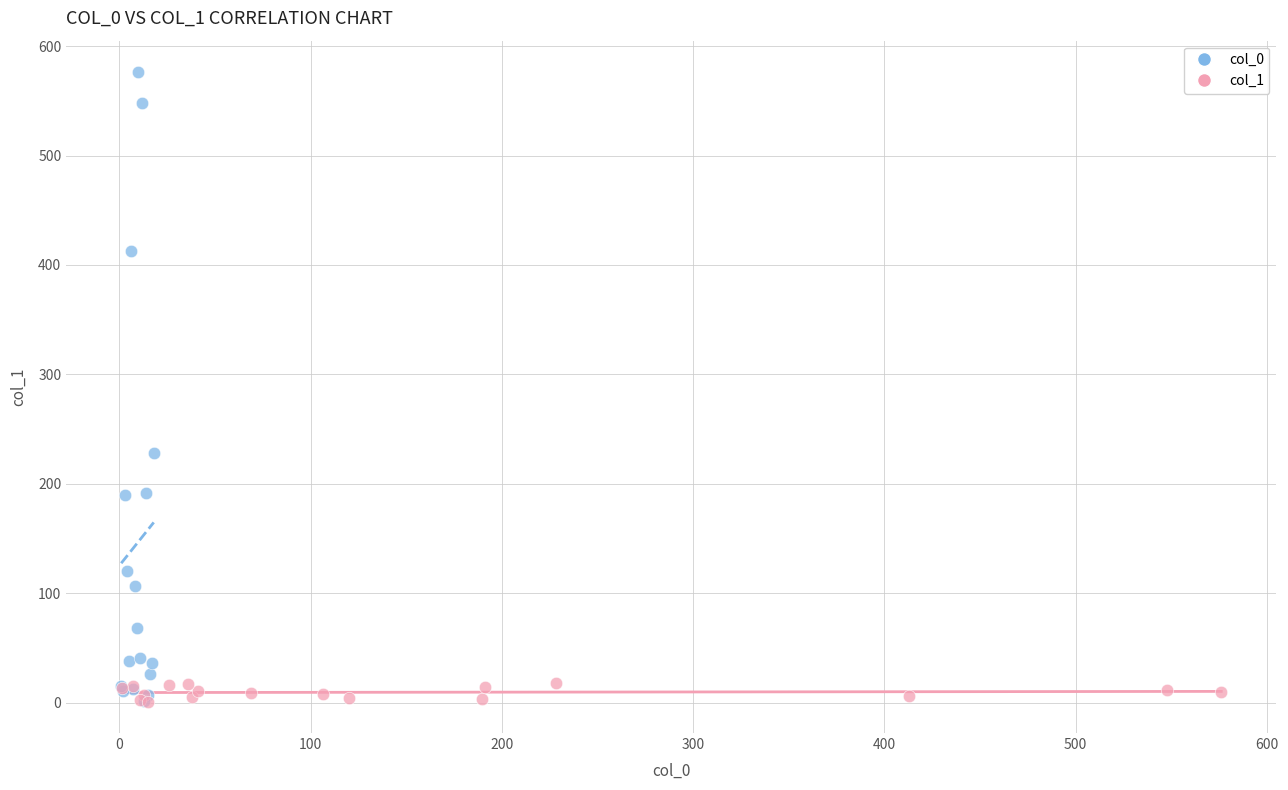

Which series has the widest spread of Y values?

col_0